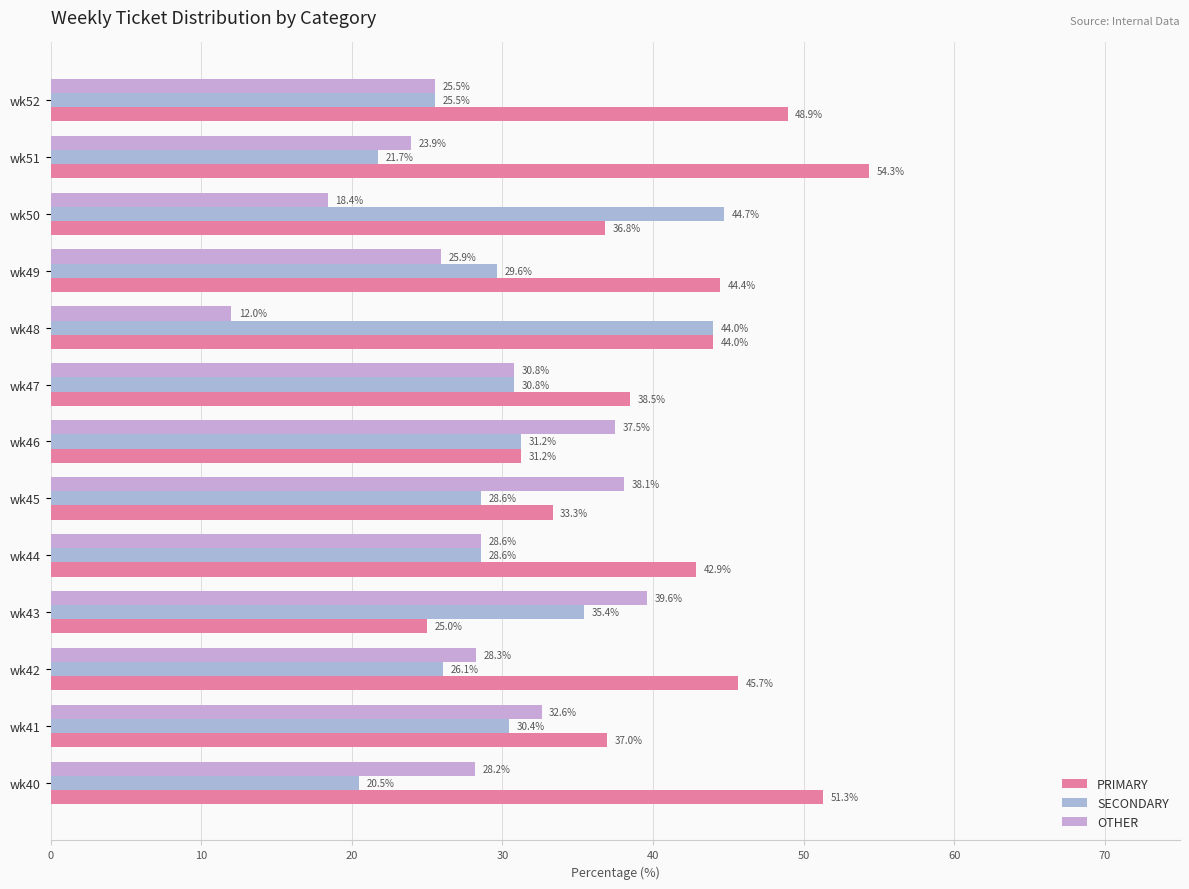

Reading left to right, list all the values displayed in this chart.

PRIMARY: 51.3	37.0	45.7	25.0	42.9	33.3	31.2	38.5	44.0	44.4	36.8	54.3	48.9
SECONDARY: 20.5	30.4	26.1	35.4	28.6	28.6	31.2	30.8	44.0	29.6	44.7	21.7	25.5
OTHER: 28.2	32.6	28.3	39.6	28.6	38.1	37.5	30.8	12.0	25.9	18.4	23.9	25.5